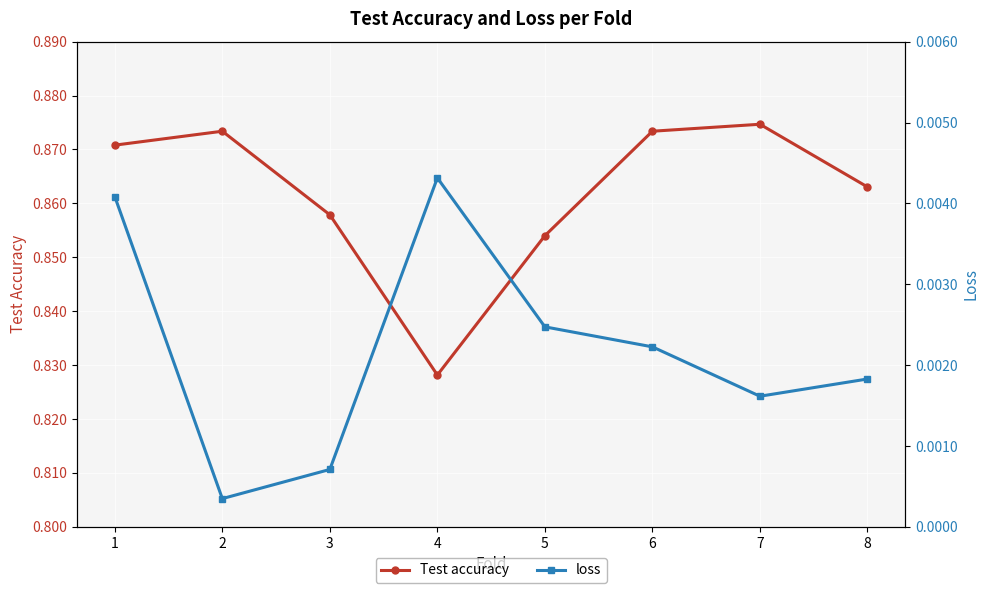

Which series changed the most between 1 and 3?

Test accuracy